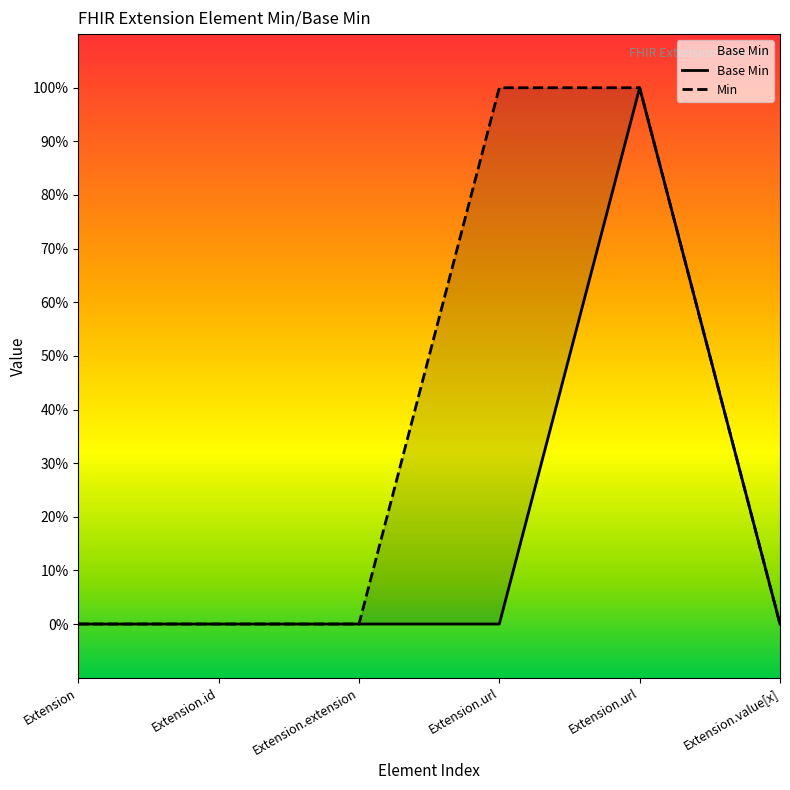

Reading left to right, what are all the values shown in this chart?

Base Min: Extension=0	Extension.id=0	Extension.extension=0	Extension.url=0	Extension.url=1	Extension.value[x]=0
Min: Extension=0	Extension.id=0	Extension.extension=0	Extension.url=1	Extension.url=1	Extension.value[x]=0